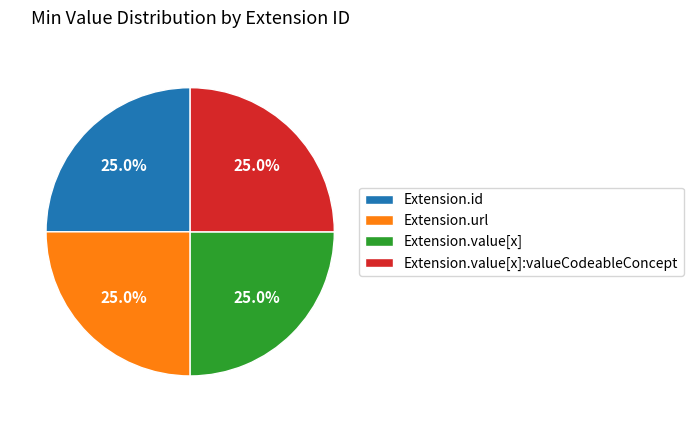

To the nearest percent, what is the average slice percentage?

25%